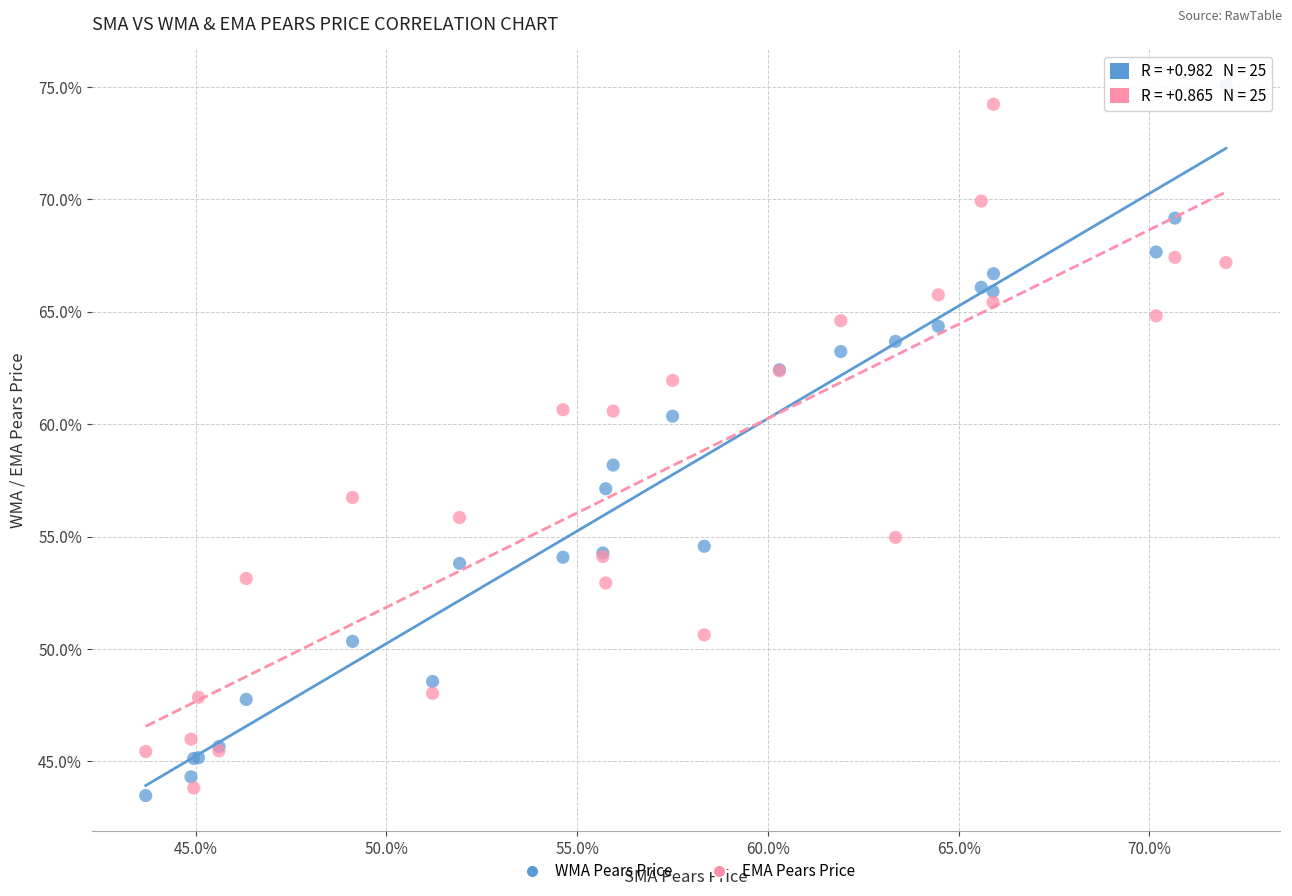

What are all the series names shown in the legend?

WMA Pears Price, EMA Pears Price